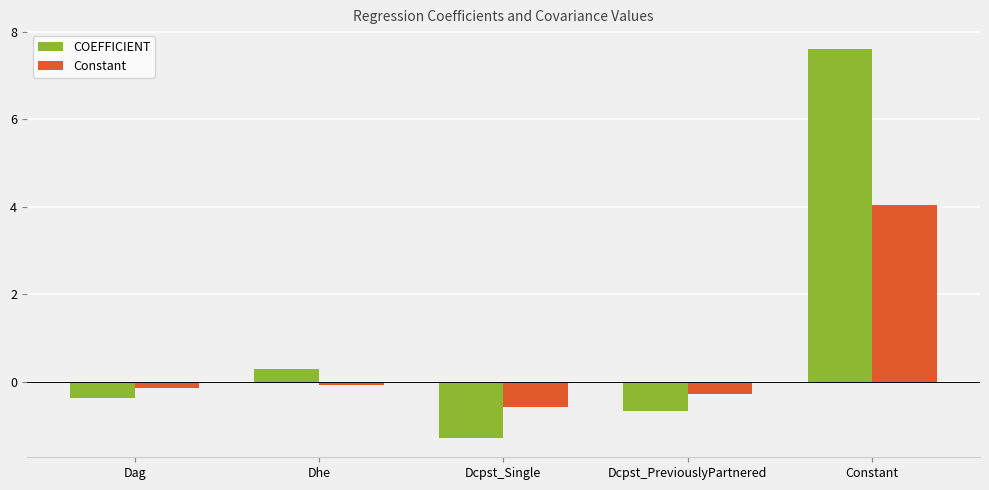

Which series changed the most between Dag and Dcpst_PreviouslyPartnered?

COEFFICIENT